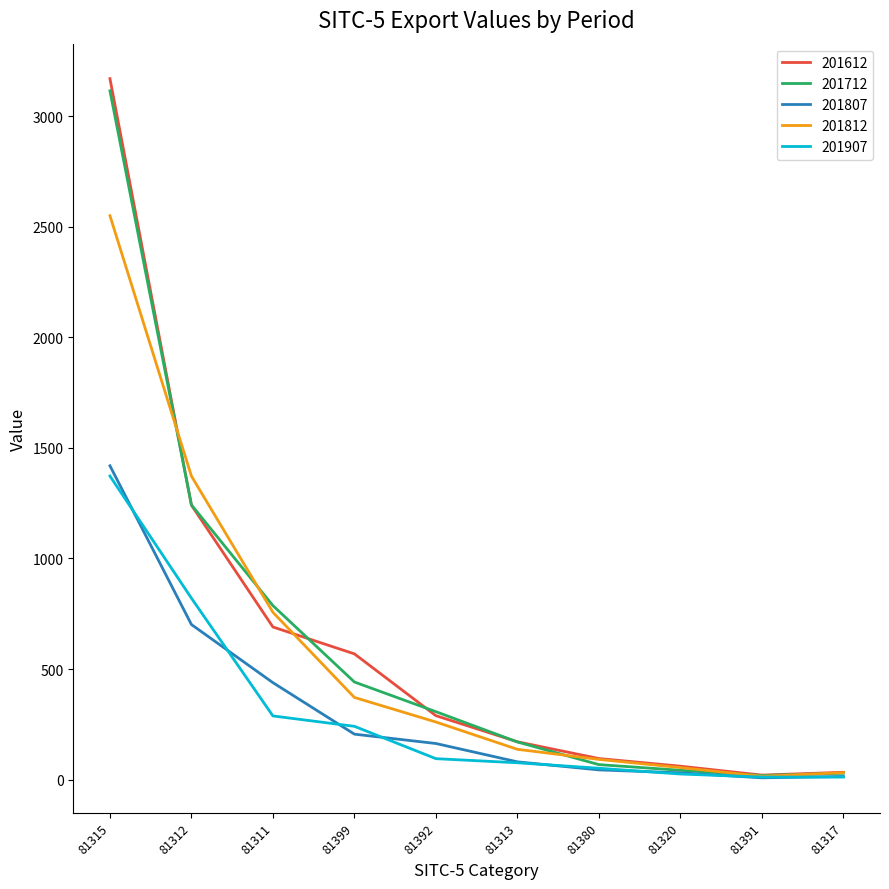

At which category is the sum across all series the highest?

81315